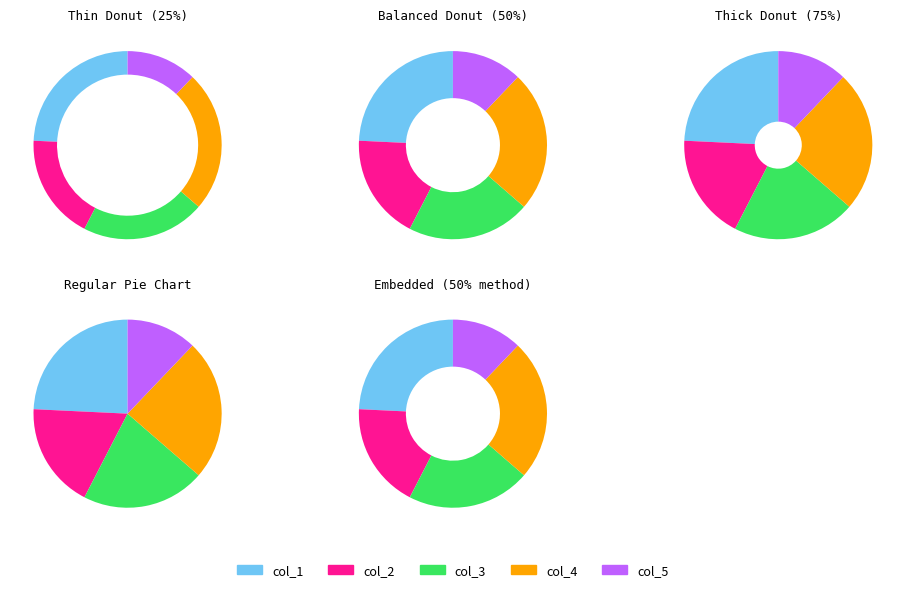

Is it true that col_5 is 3% of the pie?

False